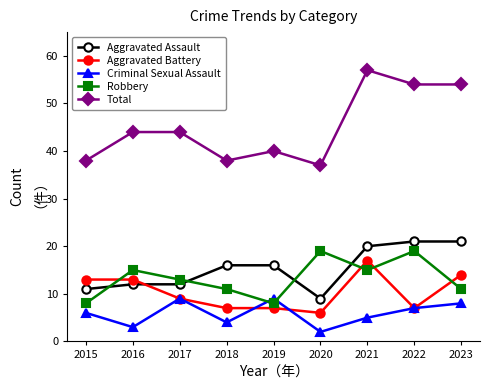

The value of Robbery at 2023 is 3. True or false?

False